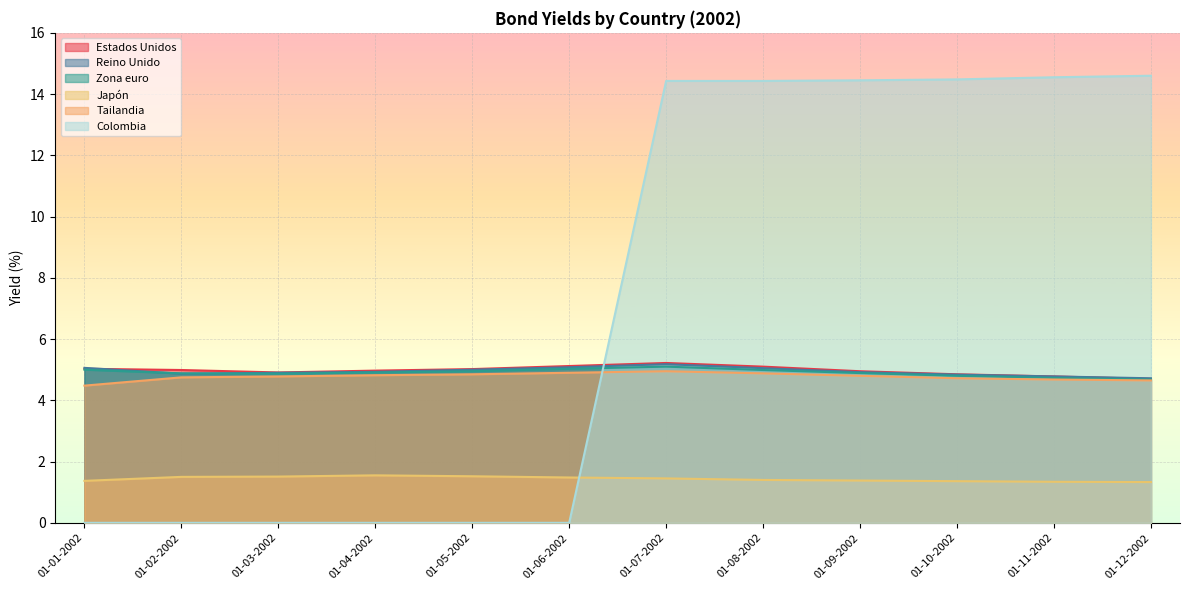

What is the average value of the Zona euro series?

4.9